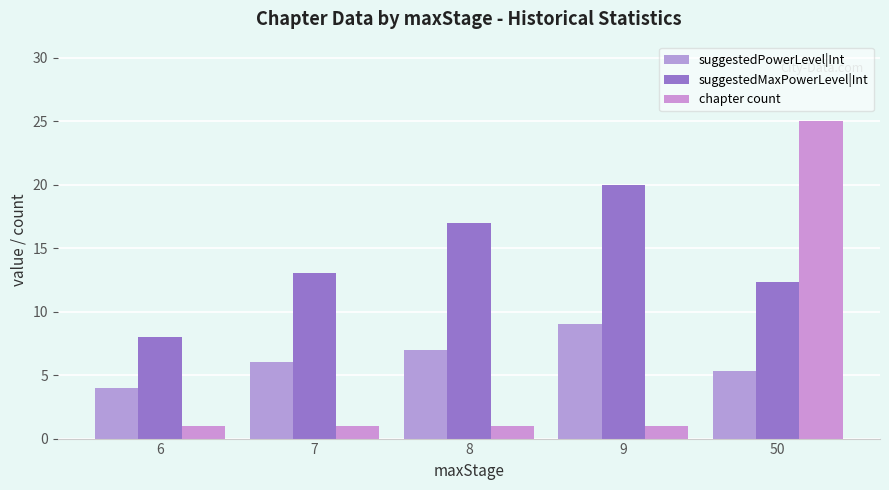

What are all the series names shown in the legend?

suggestedPowerLevel|Int, suggestedMaxPowerLevel|Int, chapter count